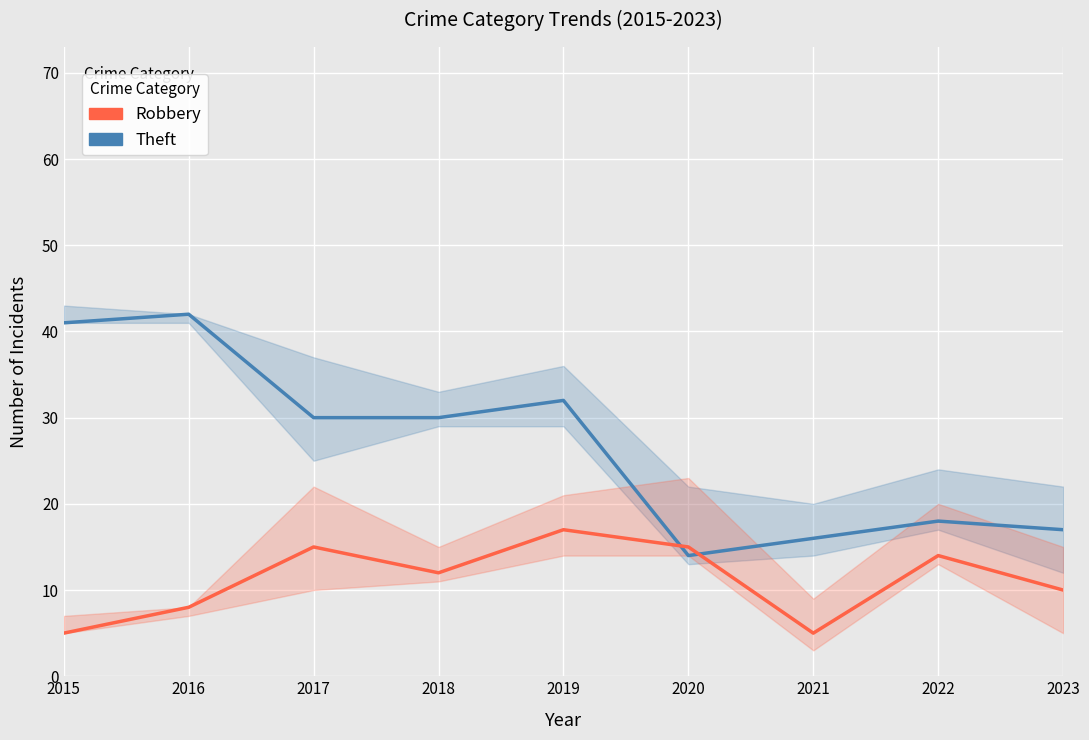

Is the value of Robbery at 2022 greater than the value of Theft at 2018?

No